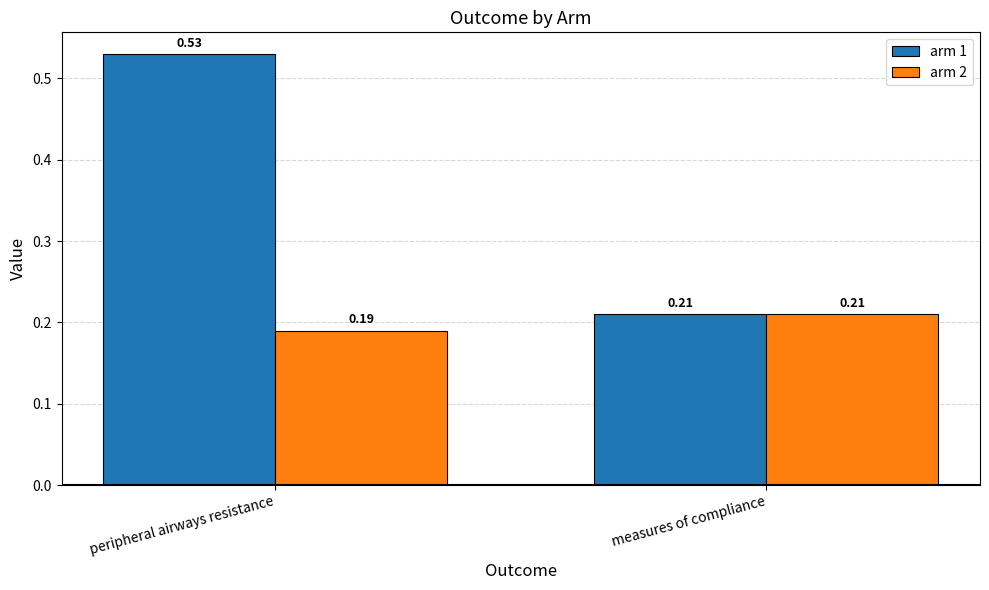

Which series has the widest spread of values?

arm 1